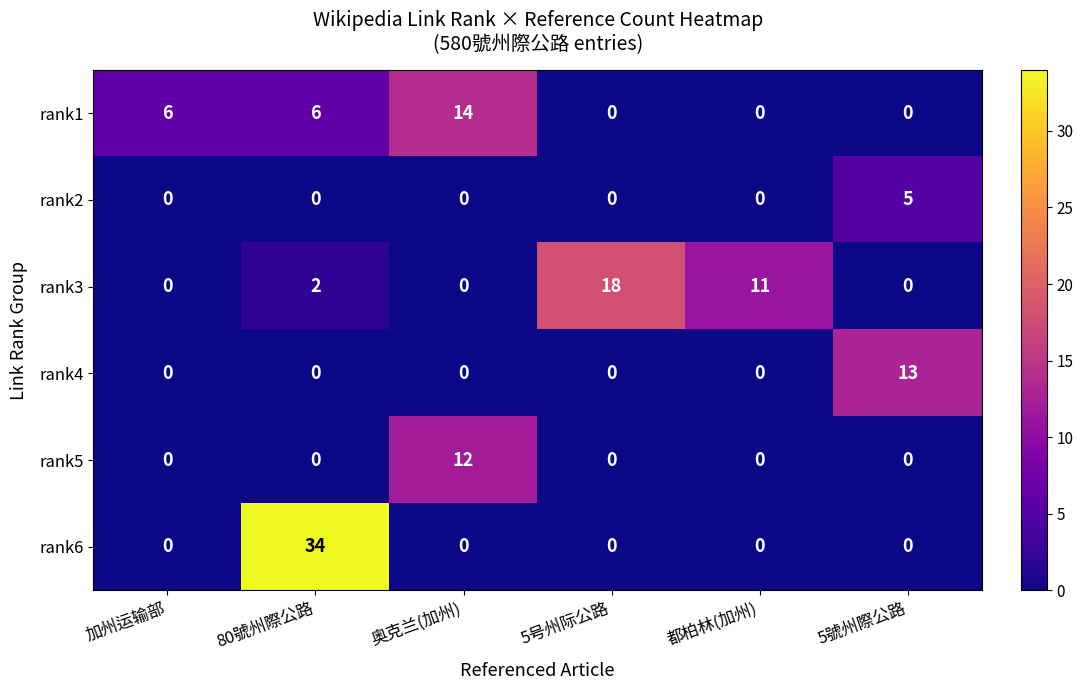

Which series changed the most between 80號州際公路 and 5號州際公路?

rank6